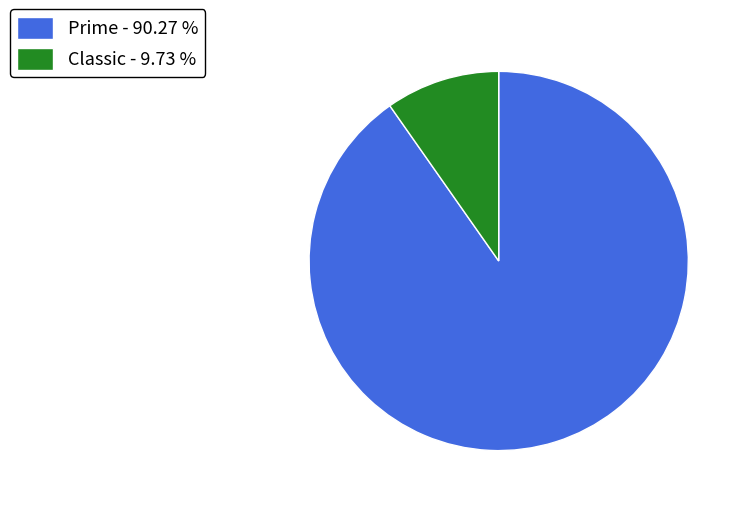

Which has a higher value, Classic or Prime?

Prime